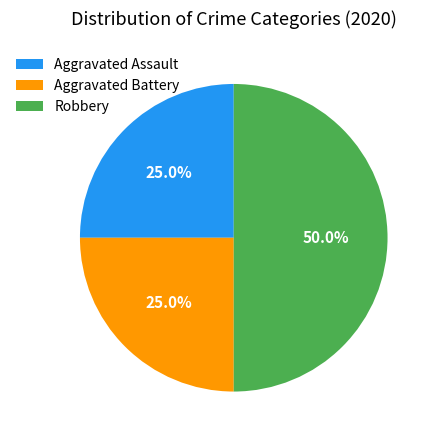

True or false: Aggravated Assault accounts for 25% of the total.

True